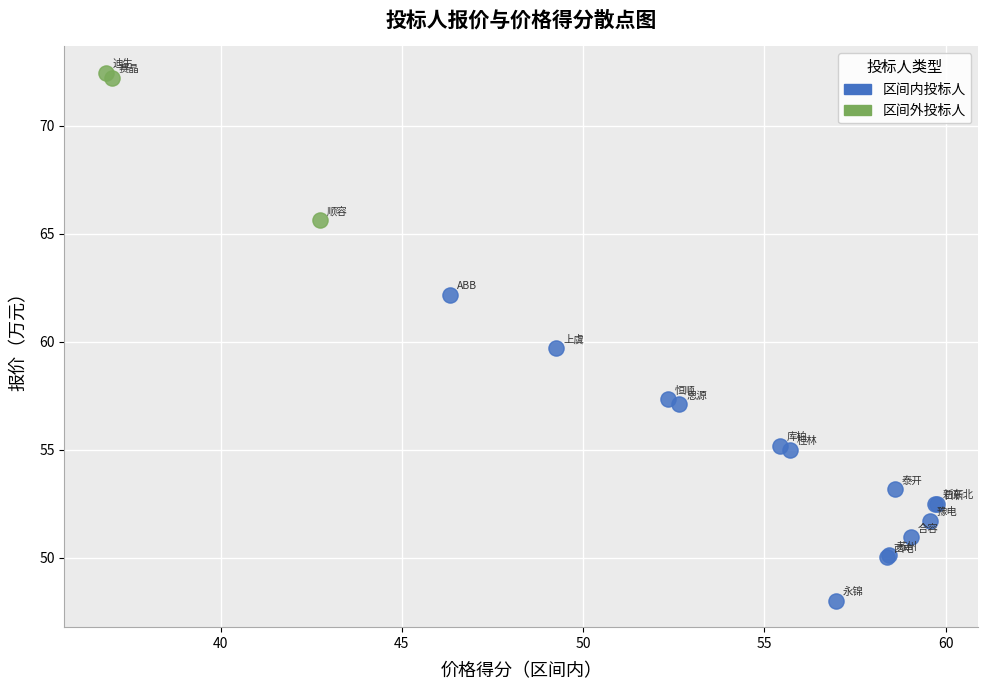

Which series contains the highest Y value?

区间外投标人